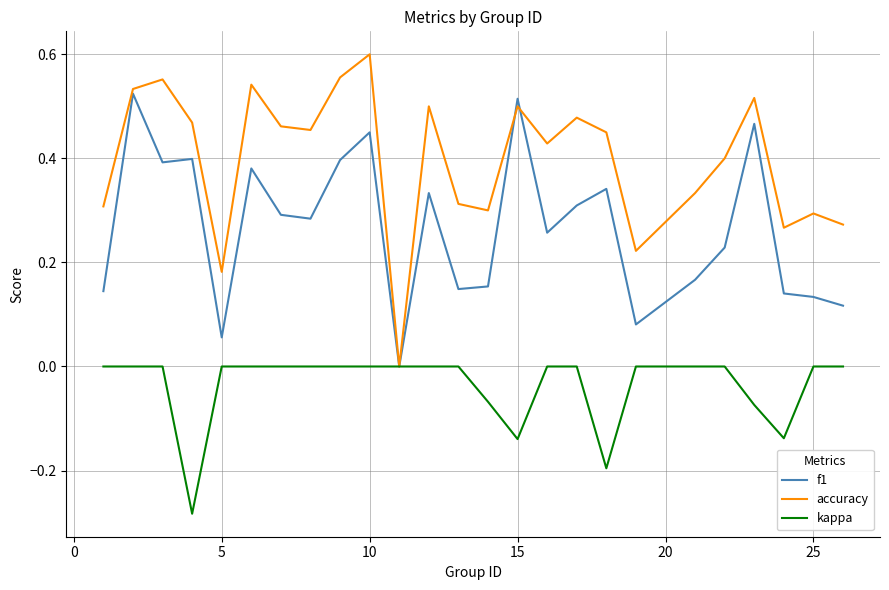

Which series has the widest spread of values?

accuracy